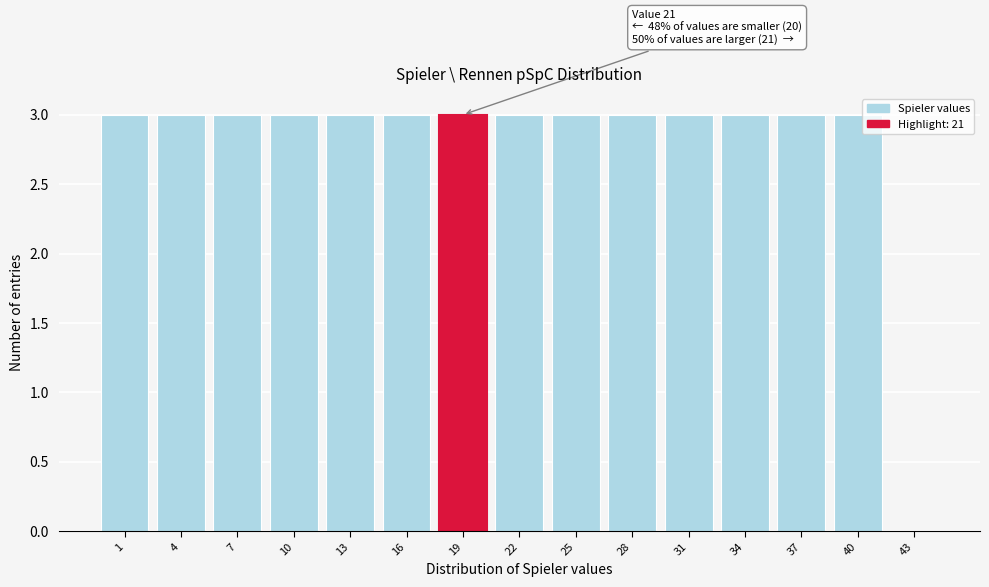

Reading left to right, extract all data points from this chart.

1=3	4=3	7=3	10=3	13=3	16=3	19=3	22=3	25=3	28=3	31=3	34=3	37=3	40=3	43=0